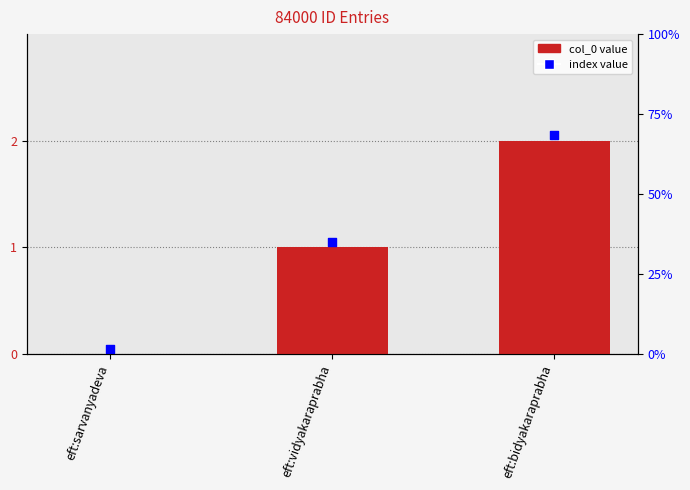

What is the total value across all series at eft:sarvanyadeva?

0.1